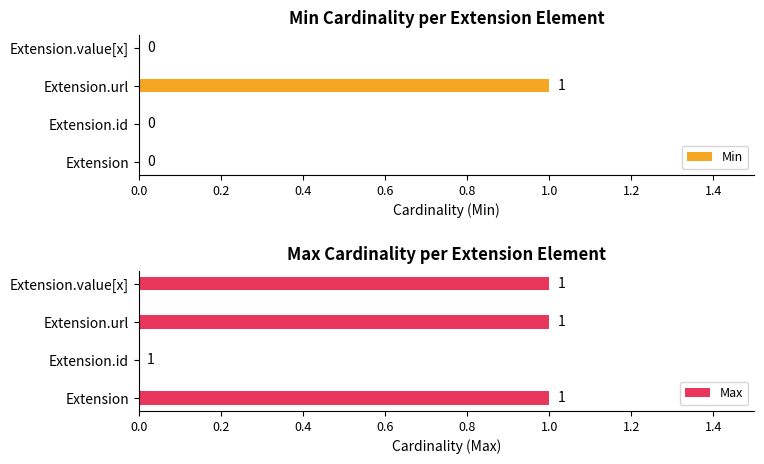

At which label does Min reach its peak?

Extension.url